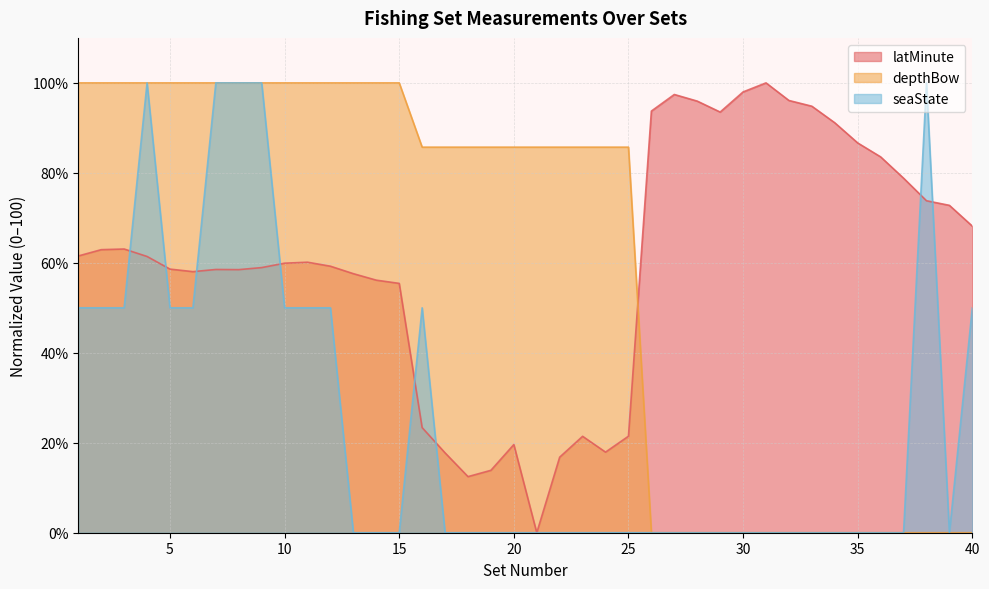

After their last crossing, which series has the higher values: latMinute or depthBow?

latMinute